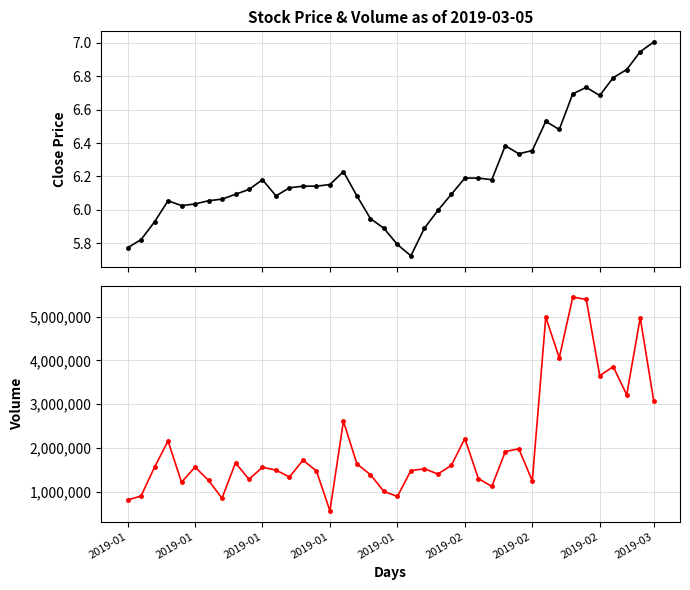

Is the value of volume at 2019-01 greater than the value of close at 38?

Yes